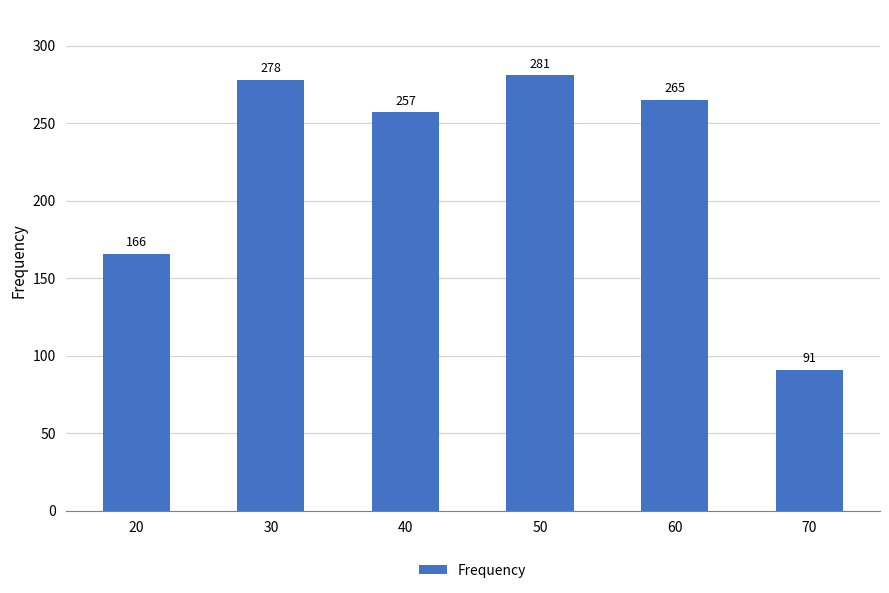

How many values are below 265?

3